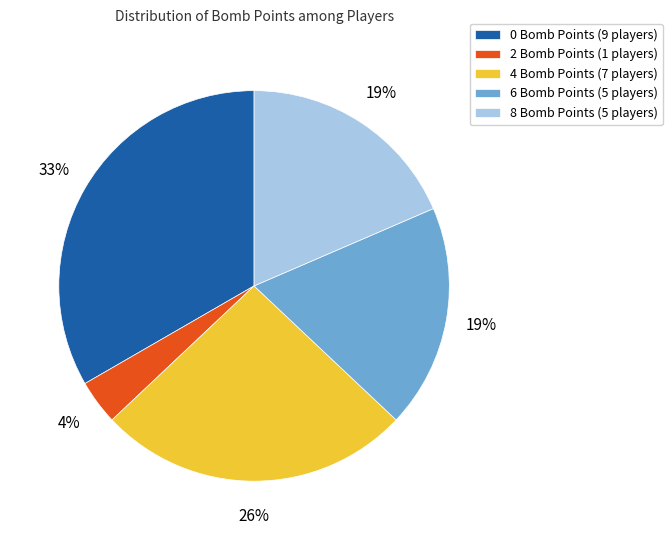

Does 6 Bomb Points account for over 50% of the chart?

No